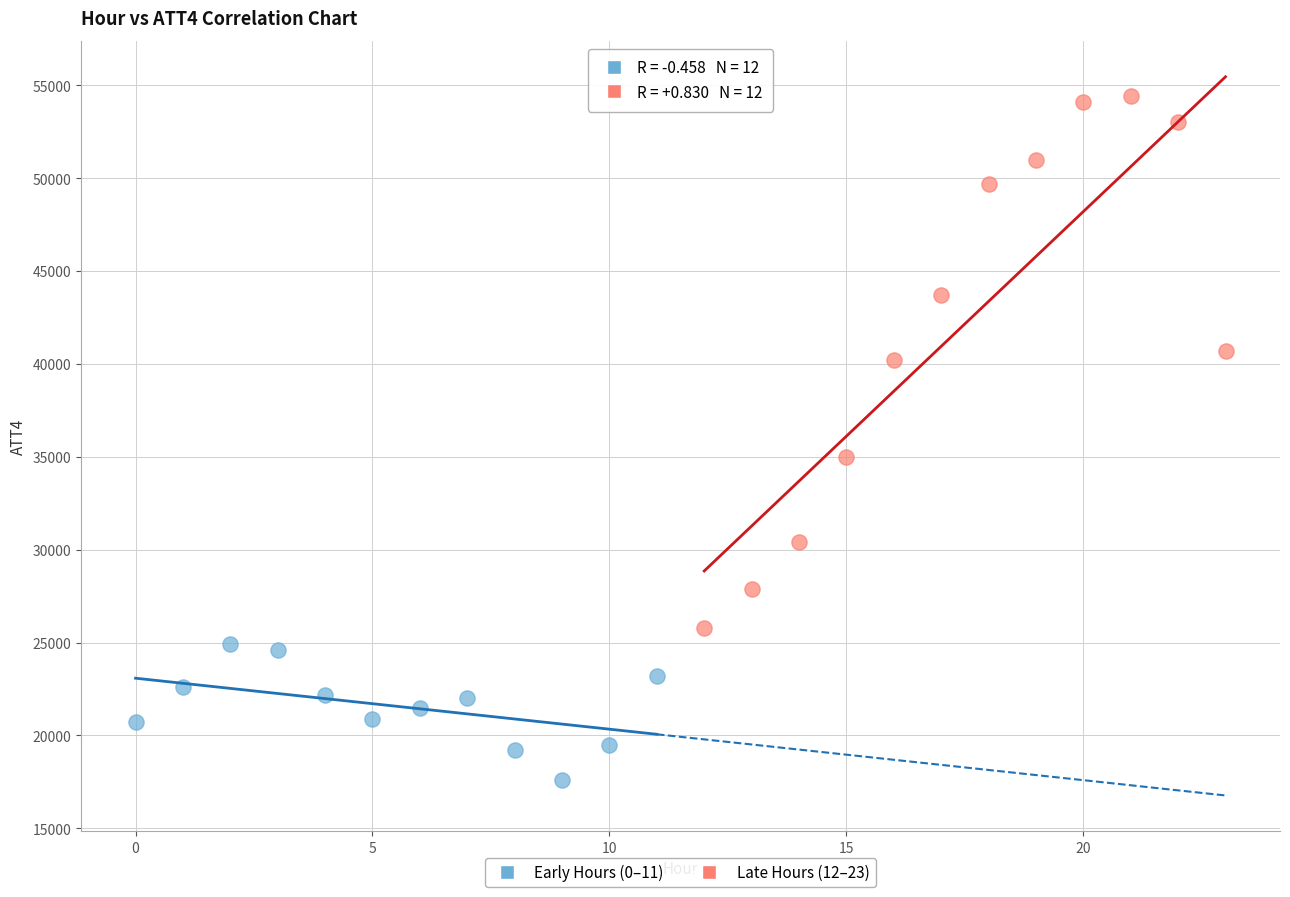

Which series contains the lowest Y value?

Early Hours (0–11)